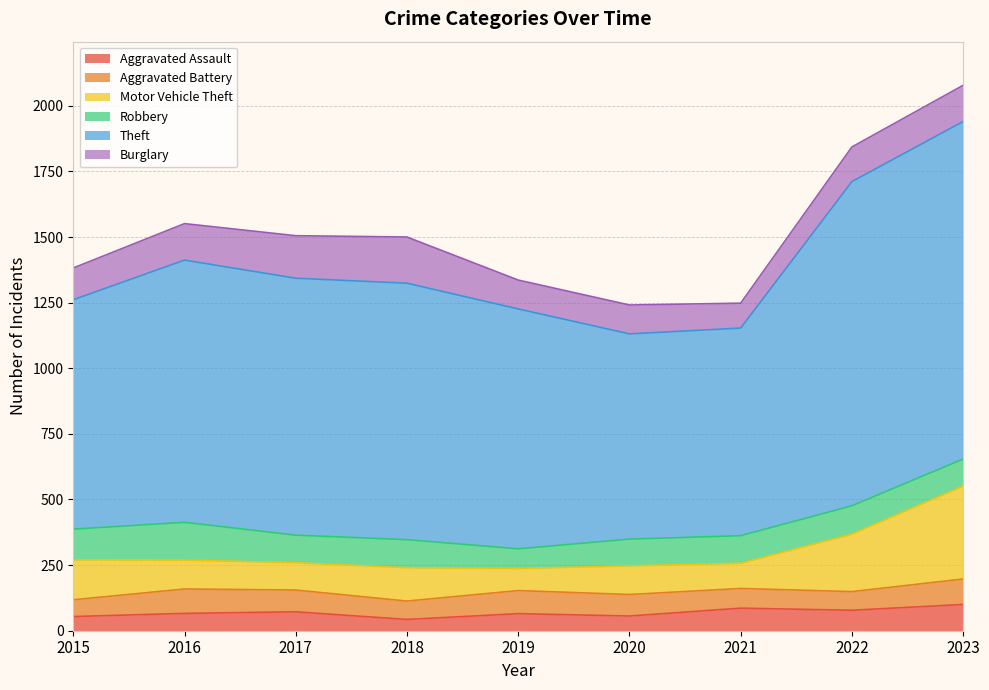

At which category does Aggravated Battery reach its first local peak?

2016